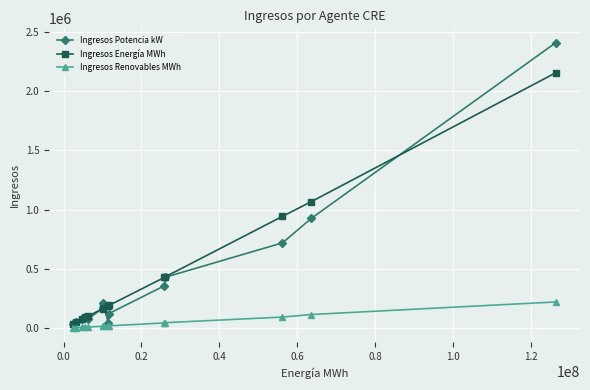

Rank the series by their maximum value, from lowest to highest.

Ingresos Renovables MWh, Ingresos Energía MWh, Ingresos Potencia kW